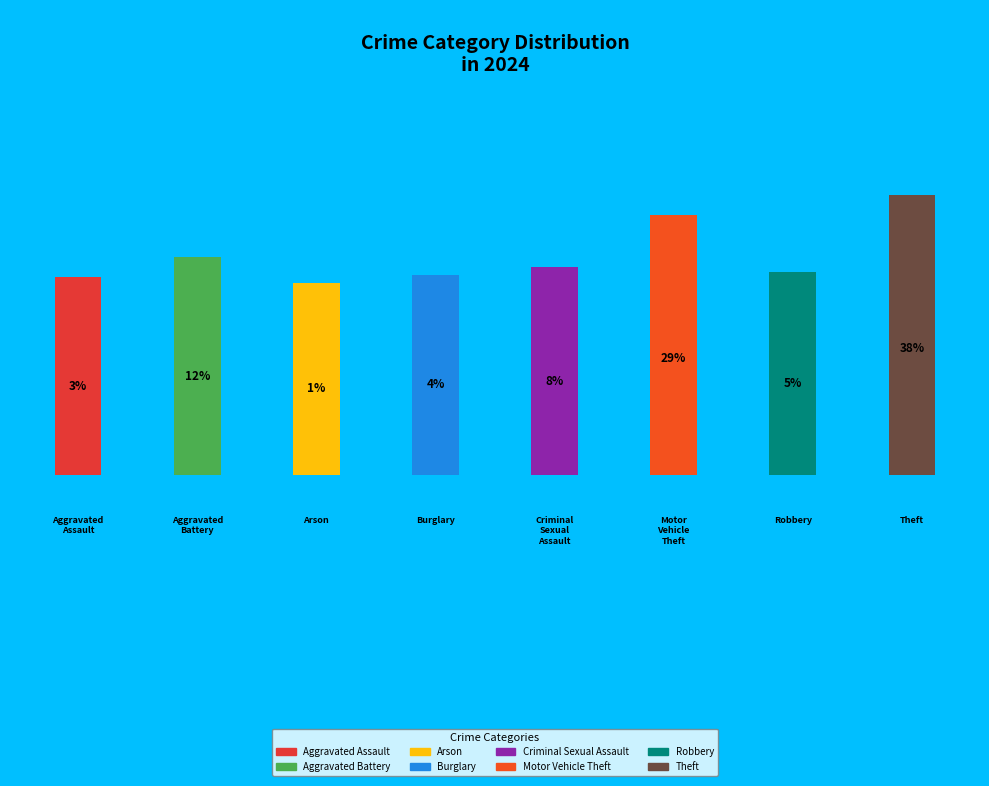

Is there any slice that represents more than half of the pie?

No